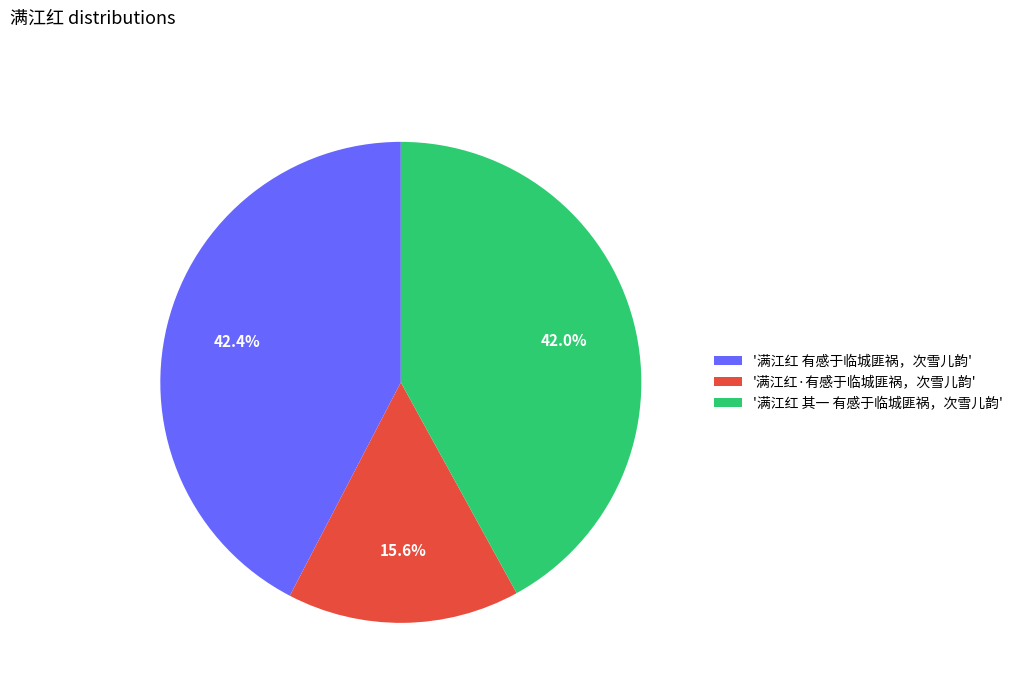

How many segments does this pie chart have?

3